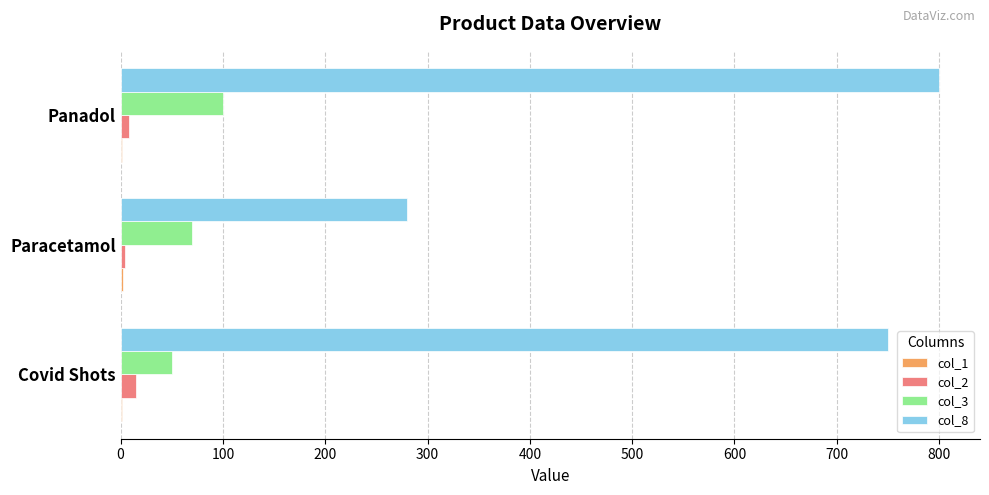

Which category has the highest value across all series?

Panadol